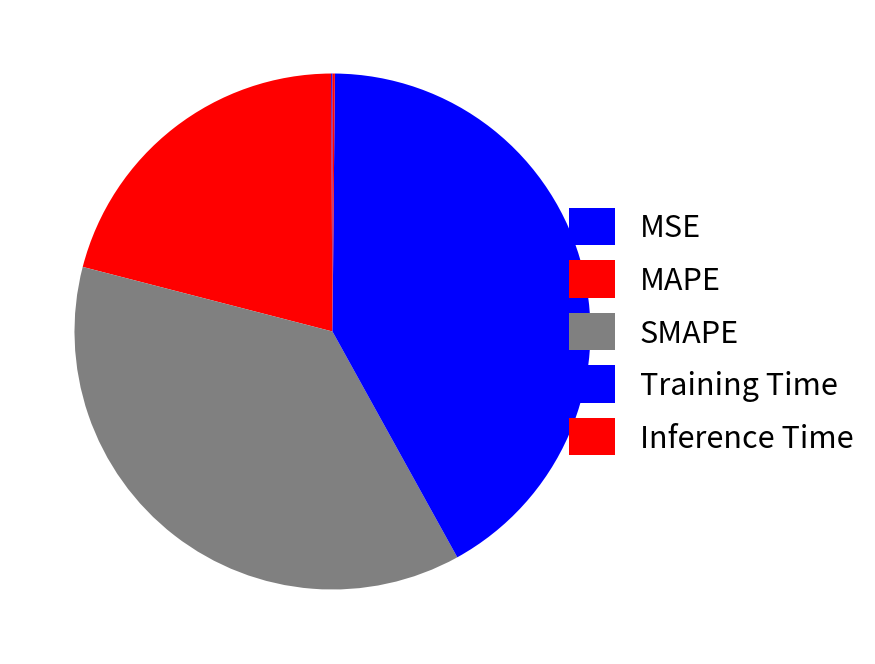

To the nearest percent, what portion does SMAPE represent?

37%